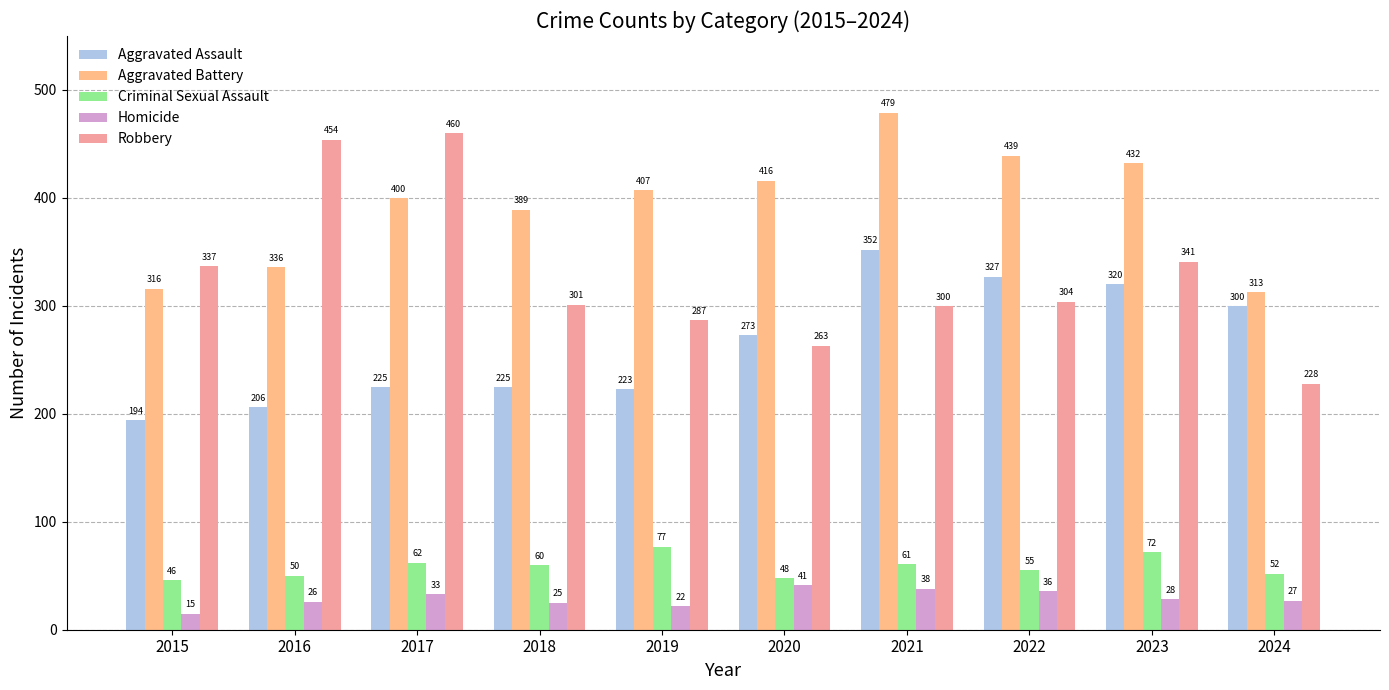

Which series has the largest total across all categories?

Aggravated Battery